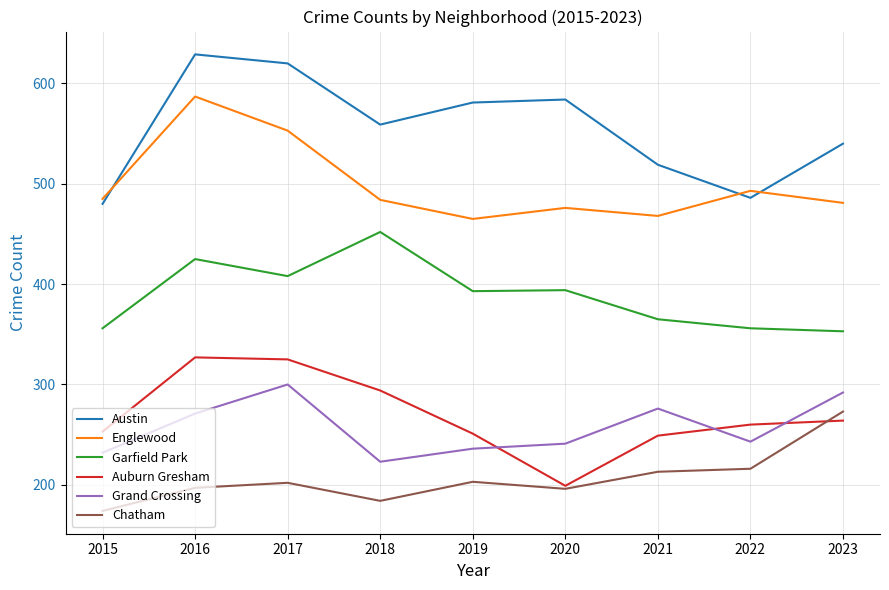

What is the difference between the maximum and minimum values in the Grand Crossing series?

77